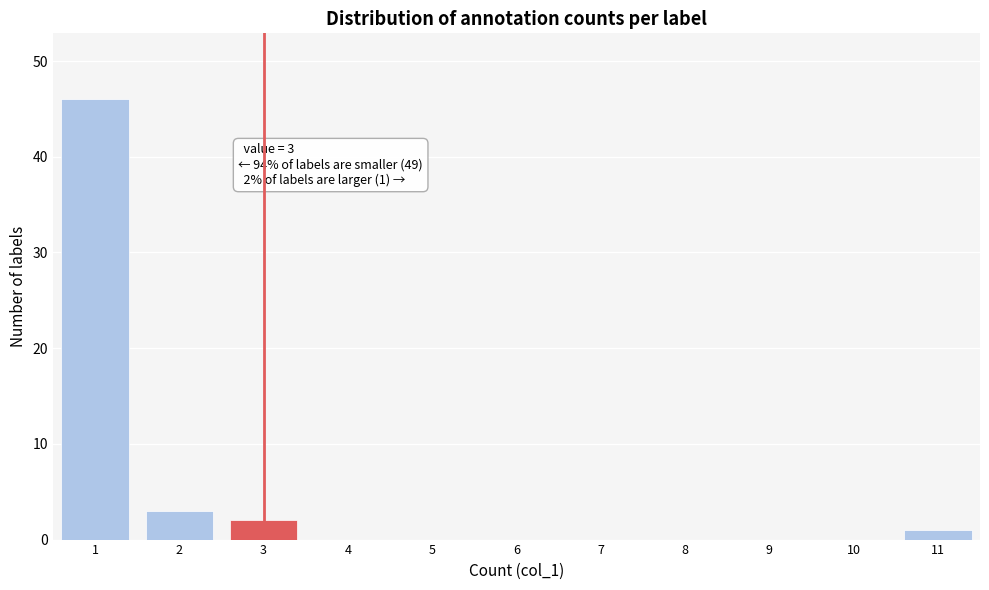

Over which range of the x-axis is the bar tallest?

0.5 to 1.5